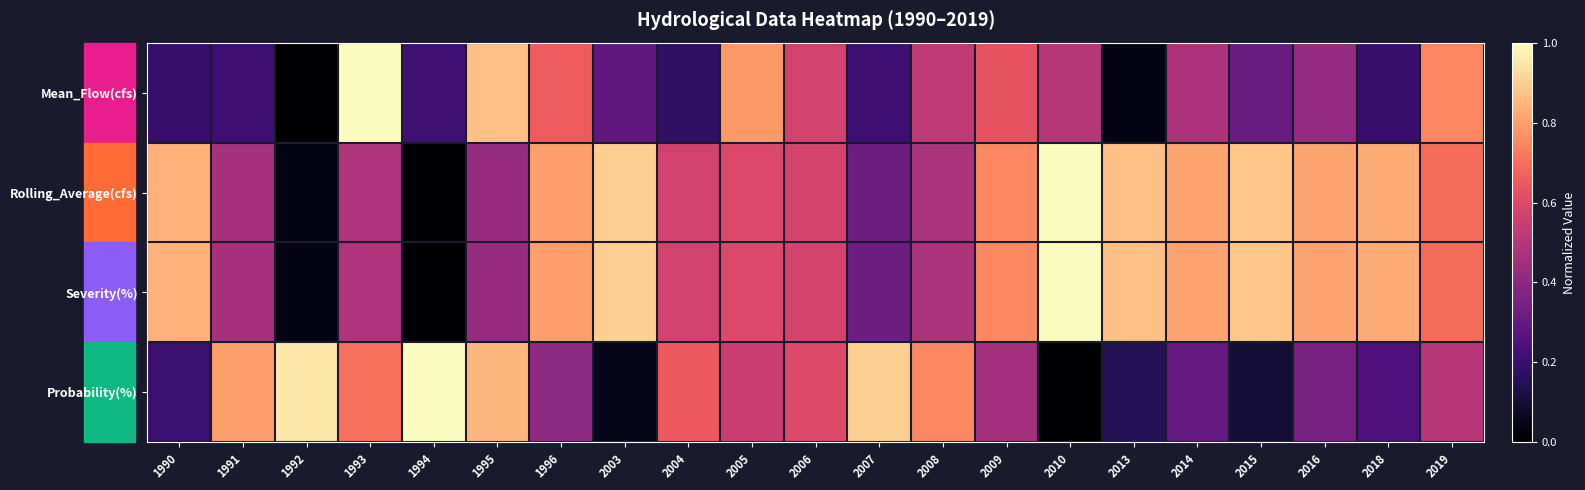

Rank the series by their maximum value, from highest to lowest.

Mean_Flow(cfs), Rolling_Average(cfs), Severity(%), Probability(%)